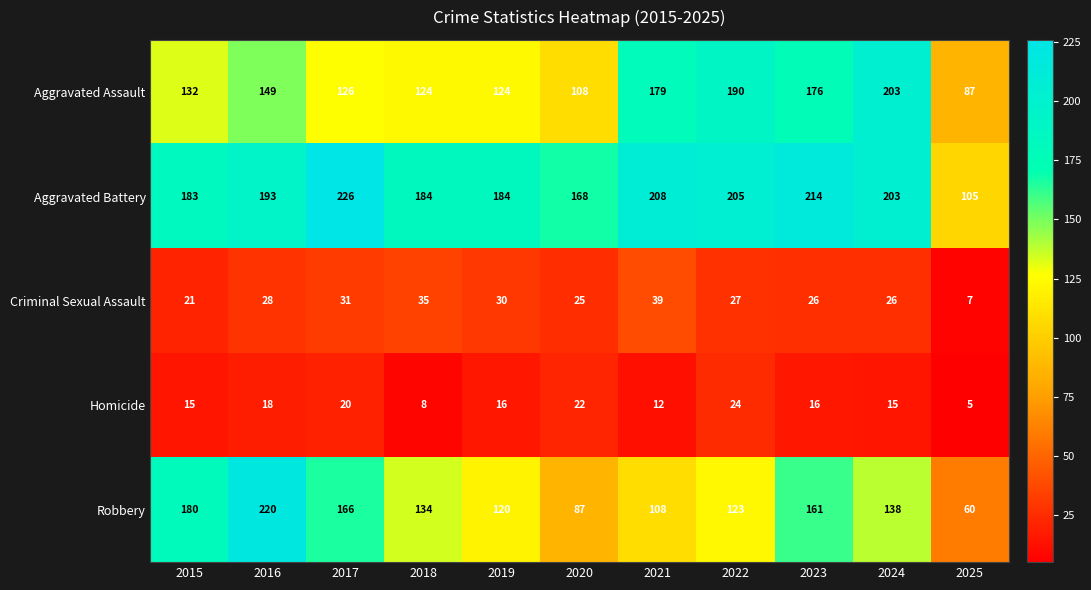

What is the total value across all series at 2020?

410